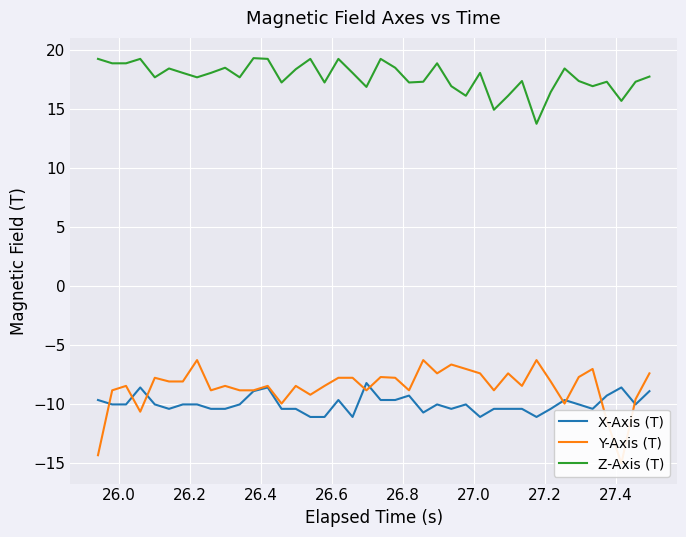

What is the sum of all X-Axis (T) values?

-399.1